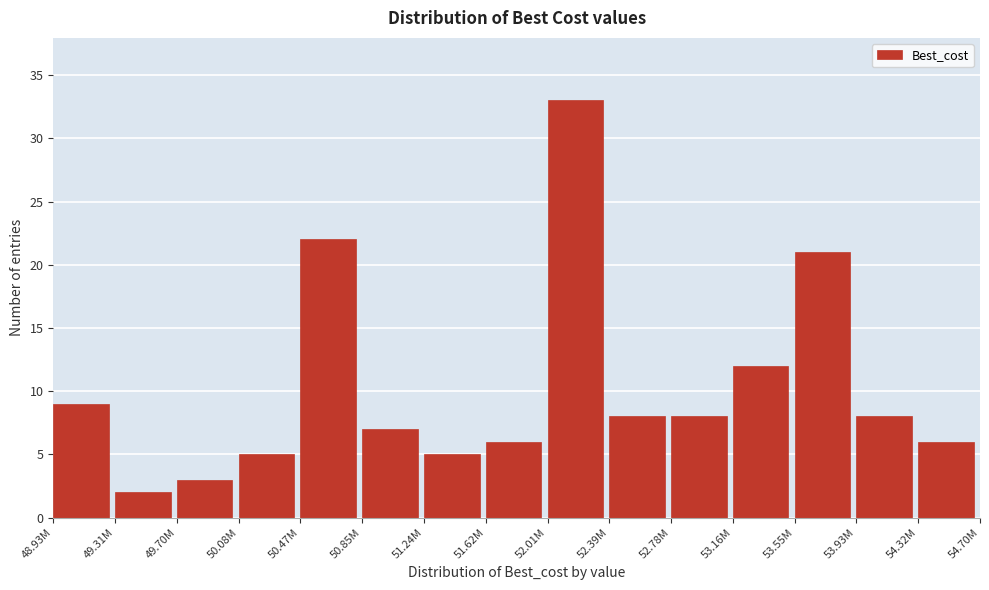

Reading right to left, what are all the values shown in this chart?

54.32M=6	53.93M=8	53.55M=21	53.16M=12	52.78M=8	52.39M=8	52.01M=33	51.62M=6	51.24M=5	50.85M=7	50.47M=22	50.08M=5	49.70M=3	49.31M=2	48.93M=9